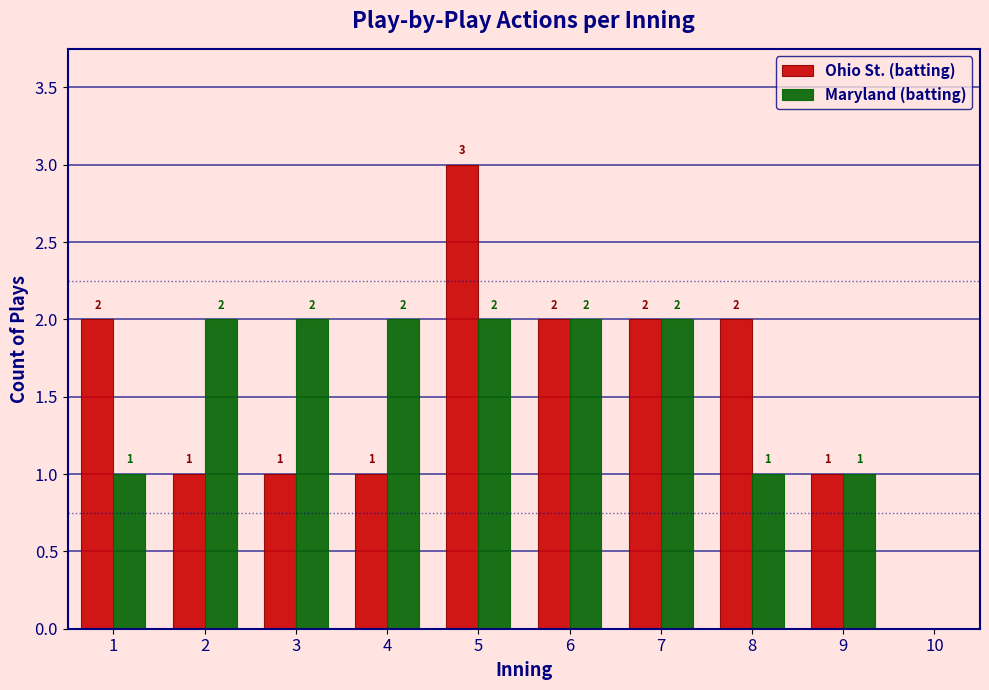

In the Ohio St. (batting) series, which range on the x-axis has the tallest bar?

4.5 to 5.5